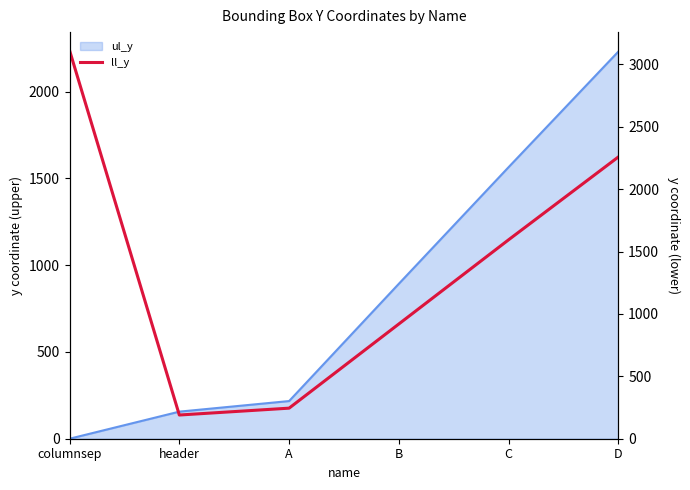

What is the change in value from A to D?

+2014